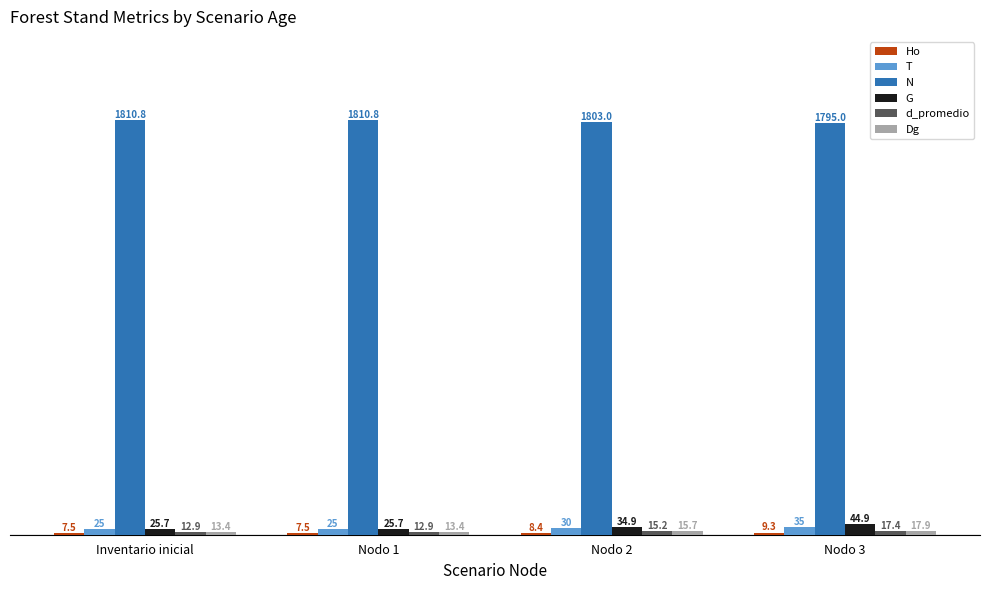

Are the bars grouped side by side (vs. stacked)?

Yes